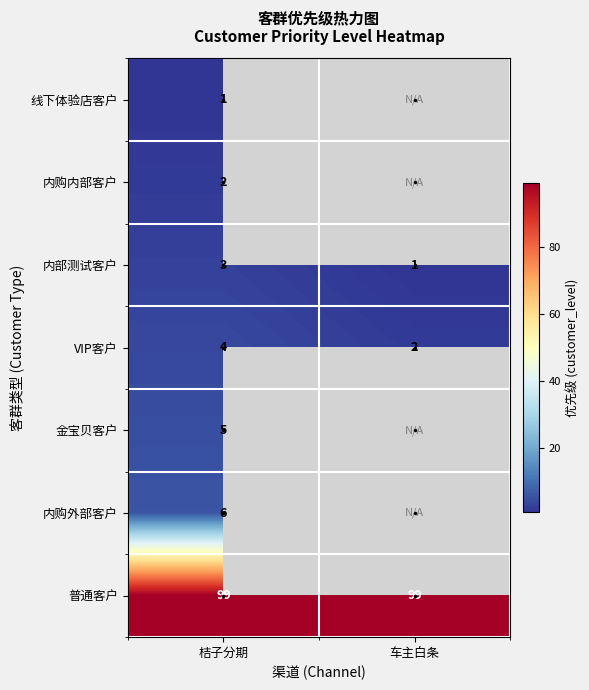

The value of 金宝贝客户 at 桔子分期 is 8. True or false?

False